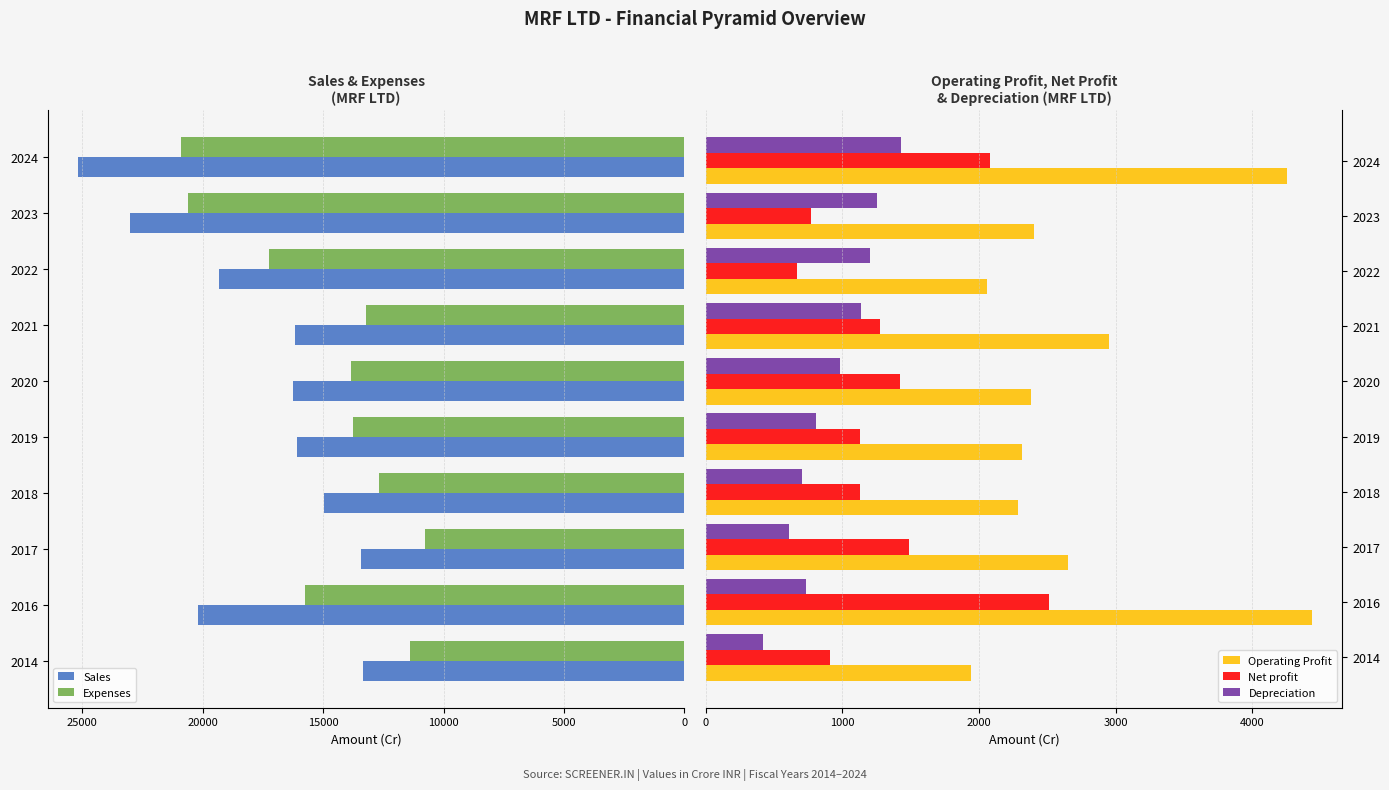

Which series has the largest range (max minus min)?

Sales